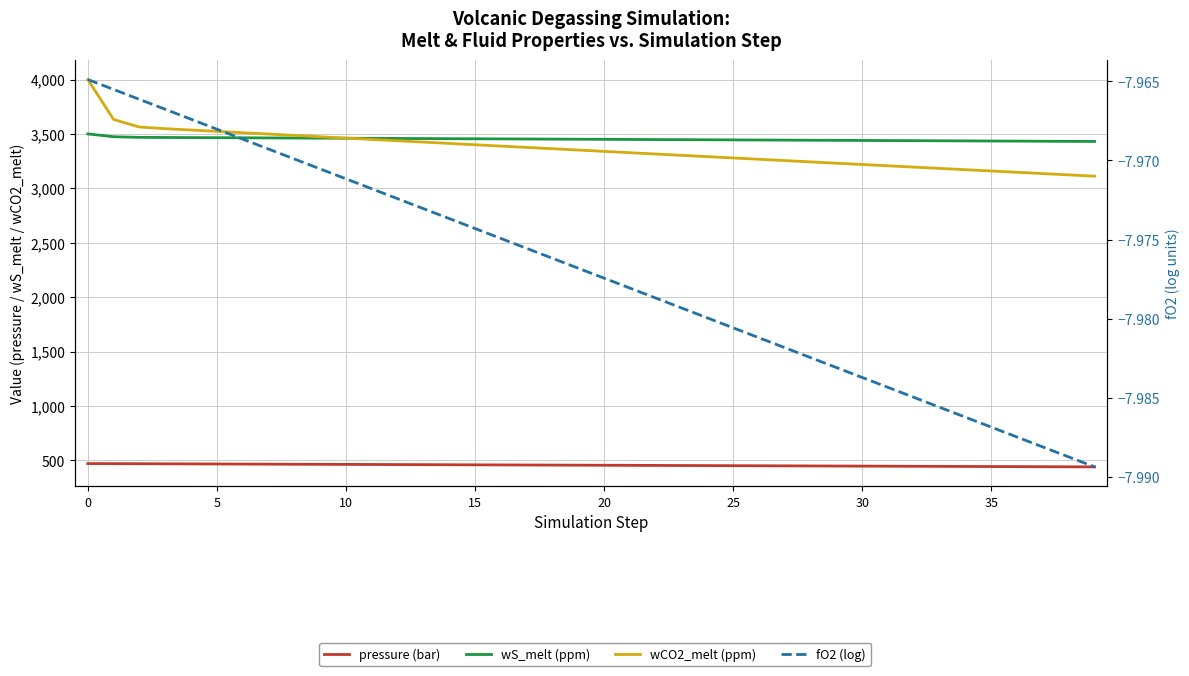

At how many categories does at least one series exceed 3593?

2